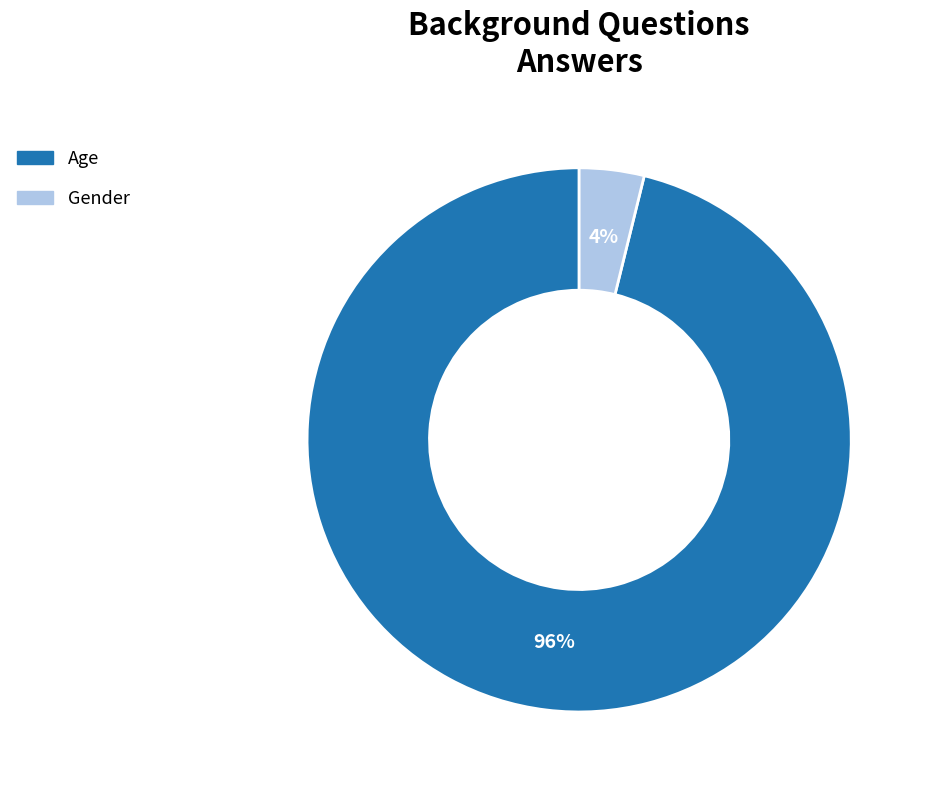

Which slice is the smallest?

Gender